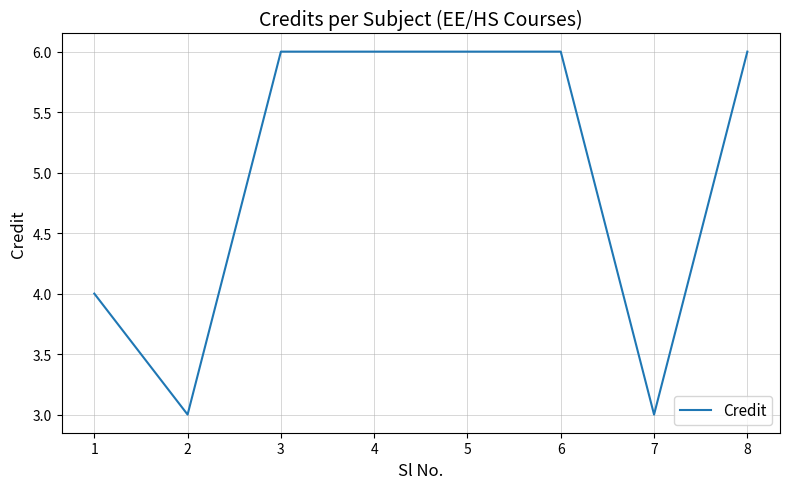

Between 1 and 7, which is larger?

1